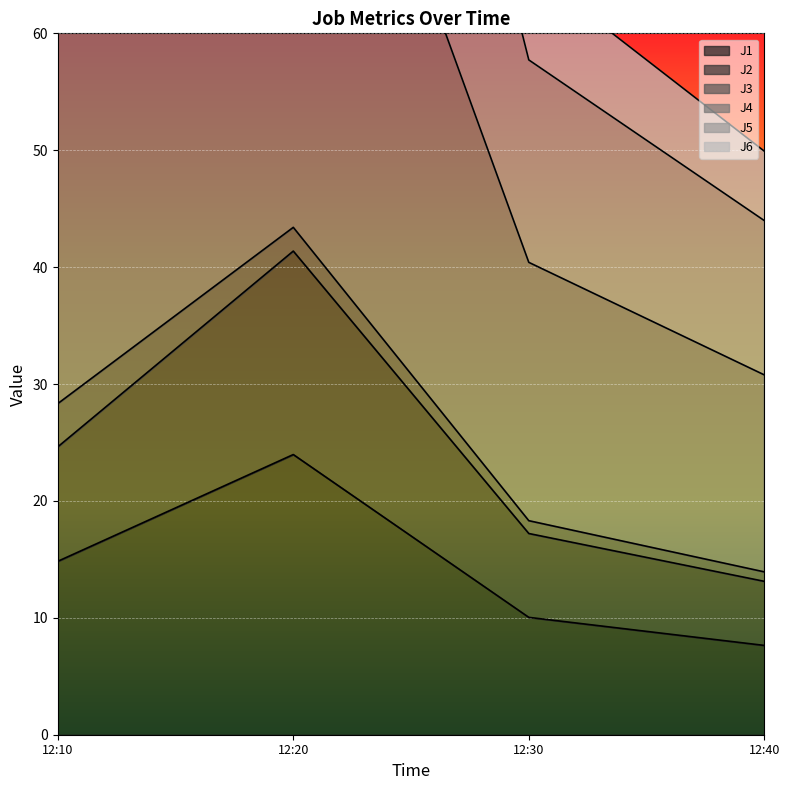

How many categories are shown in the chart?

4